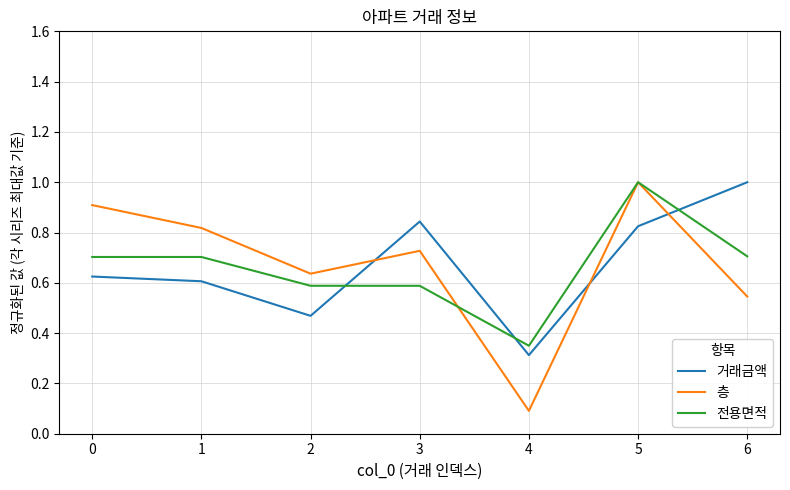

At which label is 거래금액 closest to 0?

4